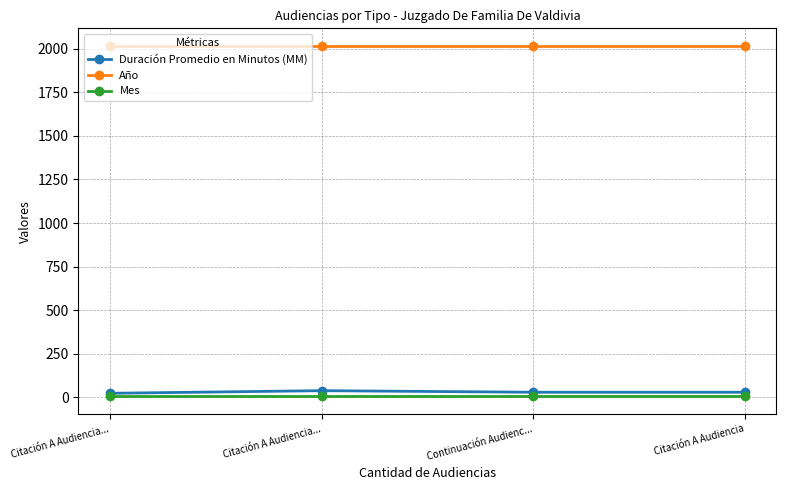

What is the total value across all series at Citación A Audiencia...?

2045